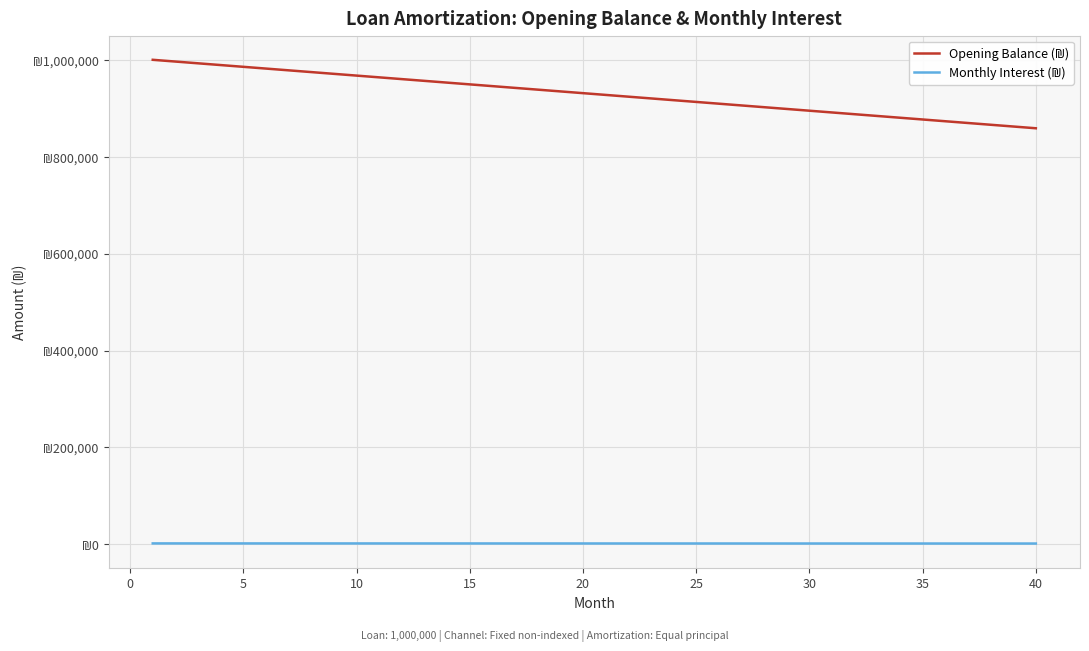

Is this an area chart (filled region under the line)?

No